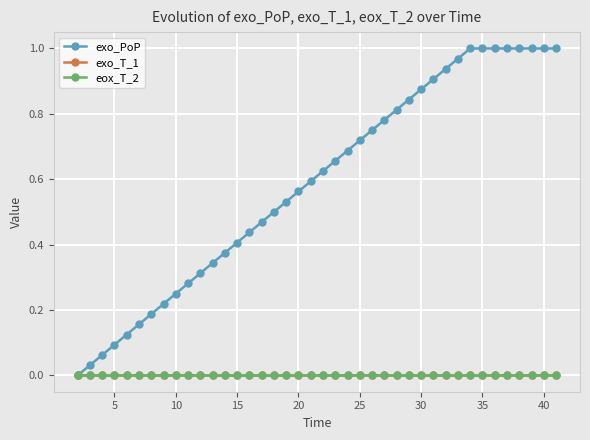

Is this an area chart (filled region under the line)?

No